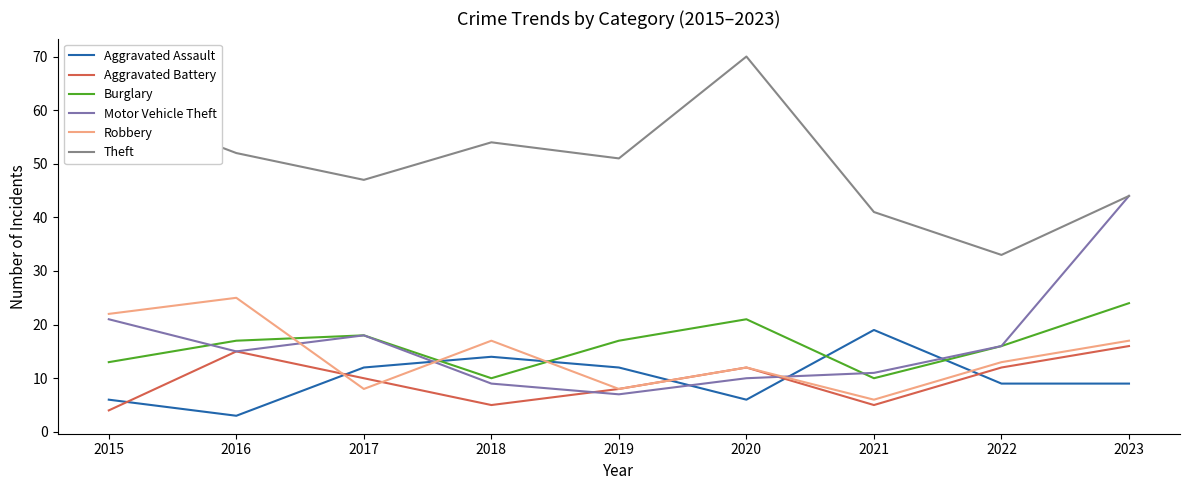

What is the minimum value for Aggravated Battery?

4